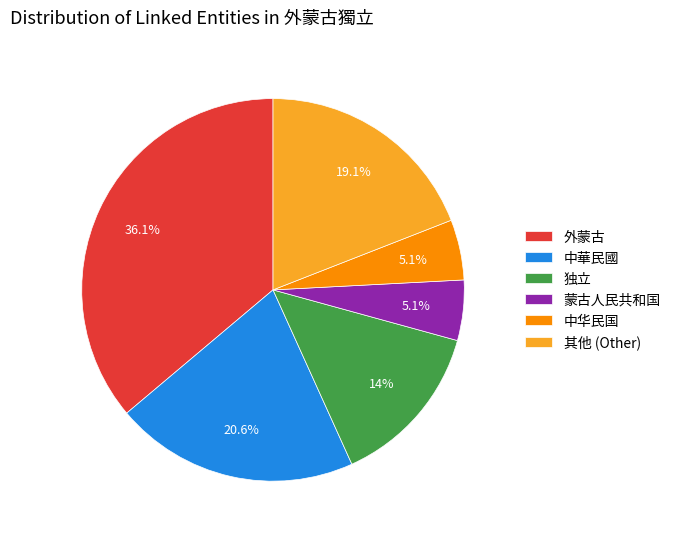

Is there any slice that represents more than half of the pie?

No